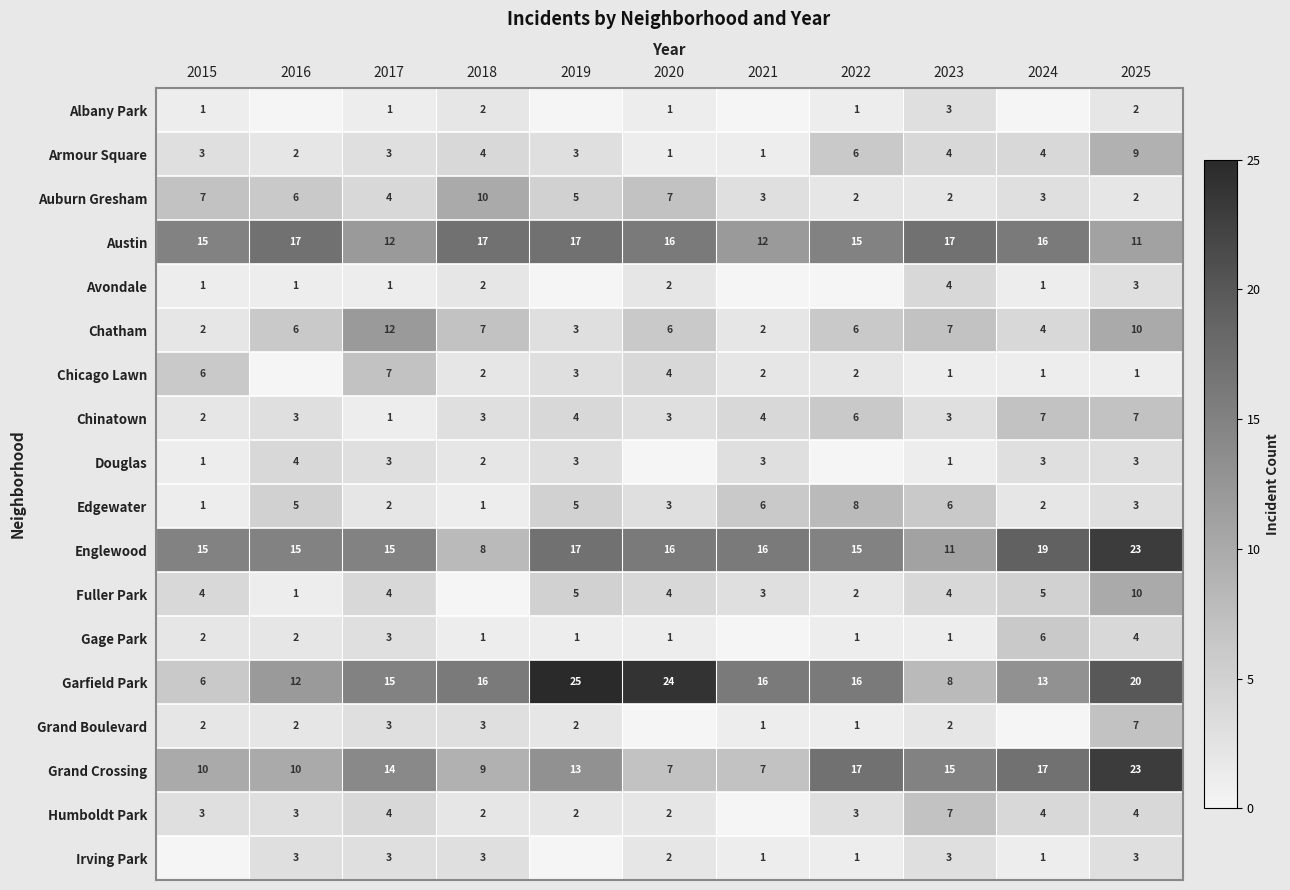

Is it true that Albany Park equals 1 at 2020?

True